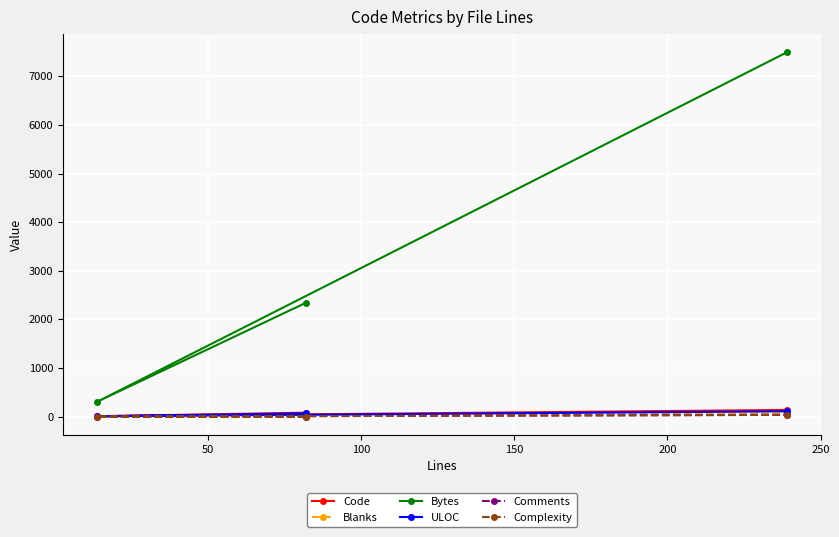

The value of Complexity at 50 is 22. True or false?

False